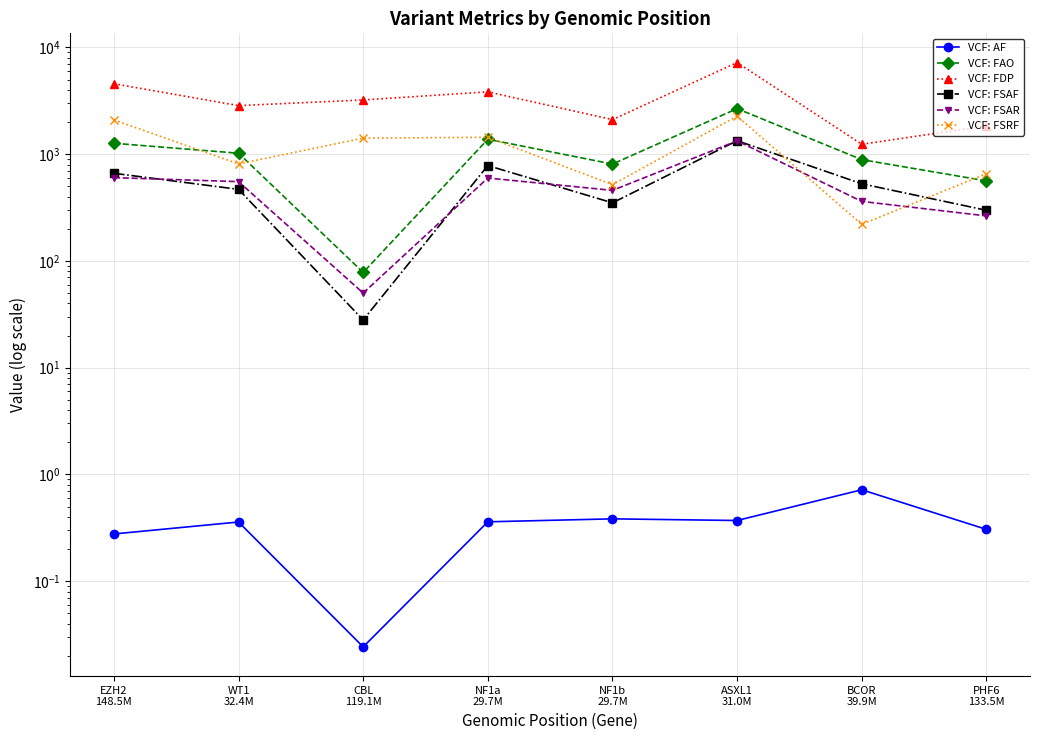

Is this an area chart (filled region under the line)?

No